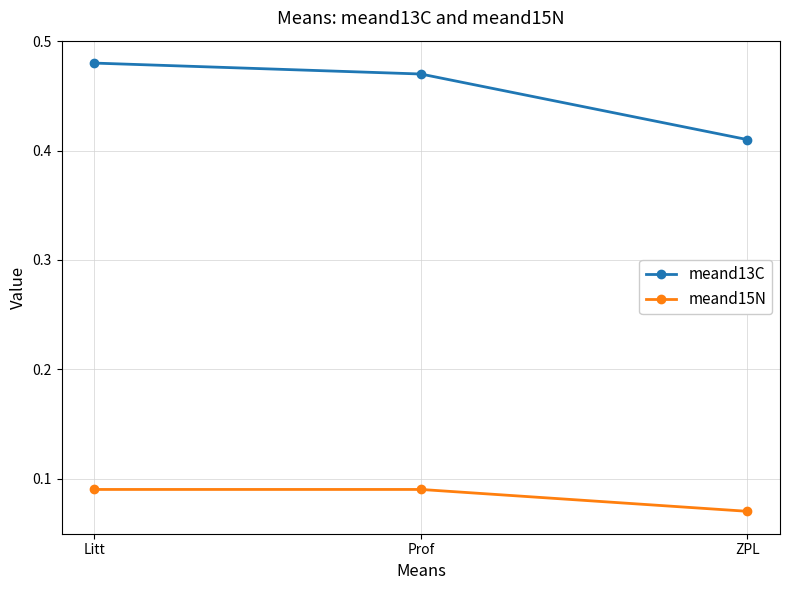

At which label does meand13C reach its peak?

Litt